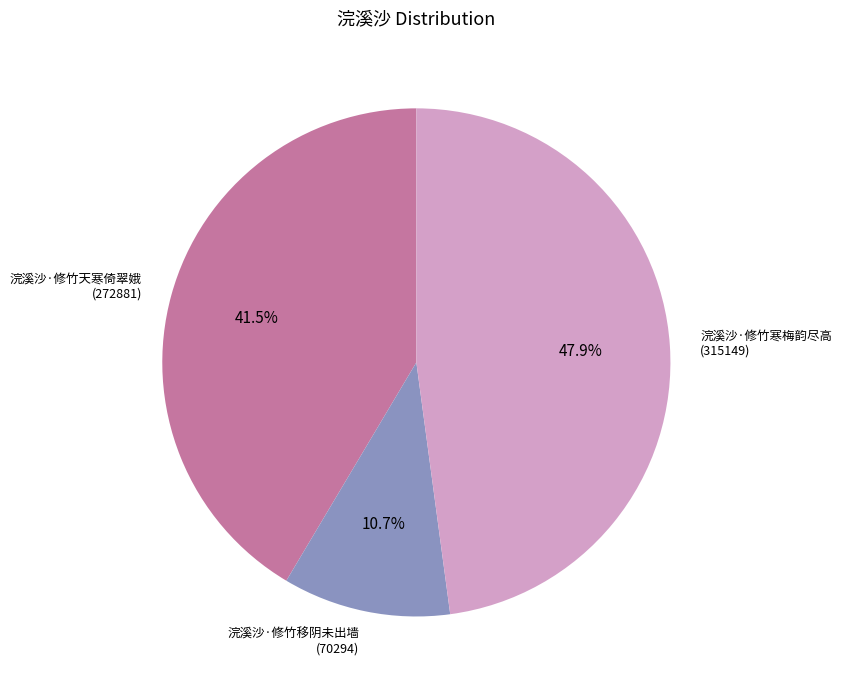

The 浣溪沙·修竹寒梅韵尽高 slice represents 48% of the pie. True or false?

True